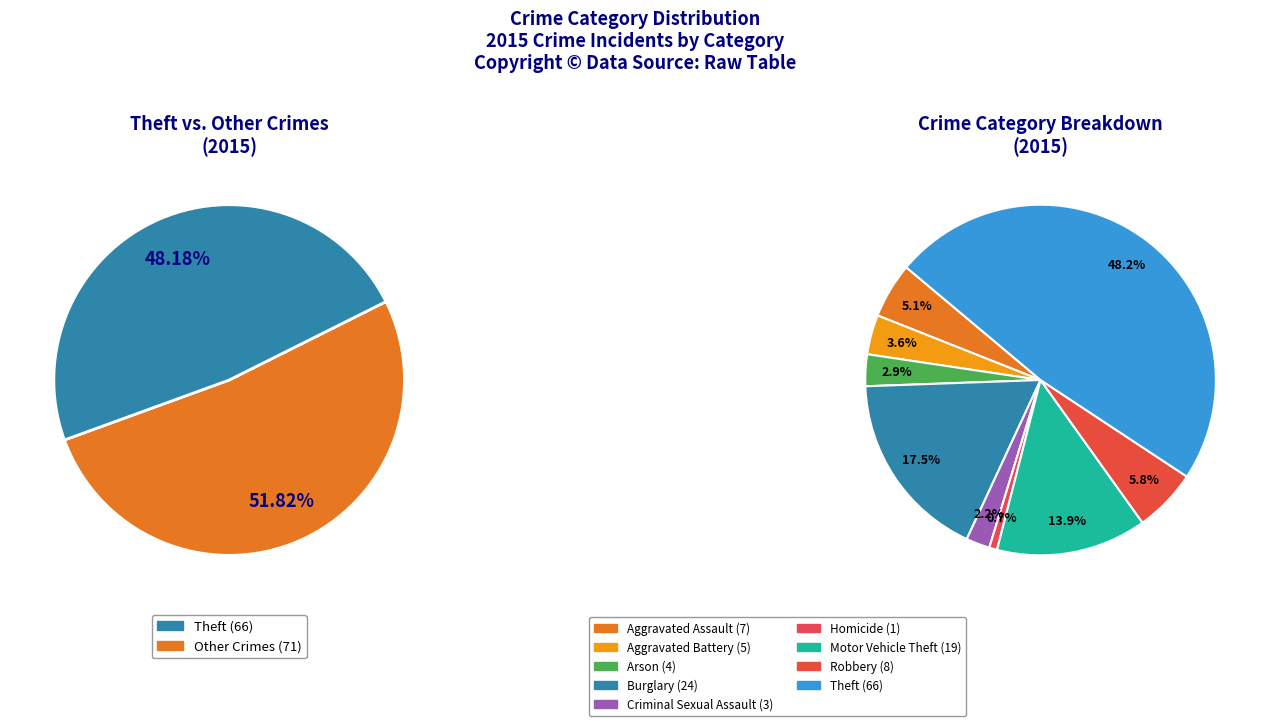

To the nearest percent, what percentage of the pie is Burglary?

18%